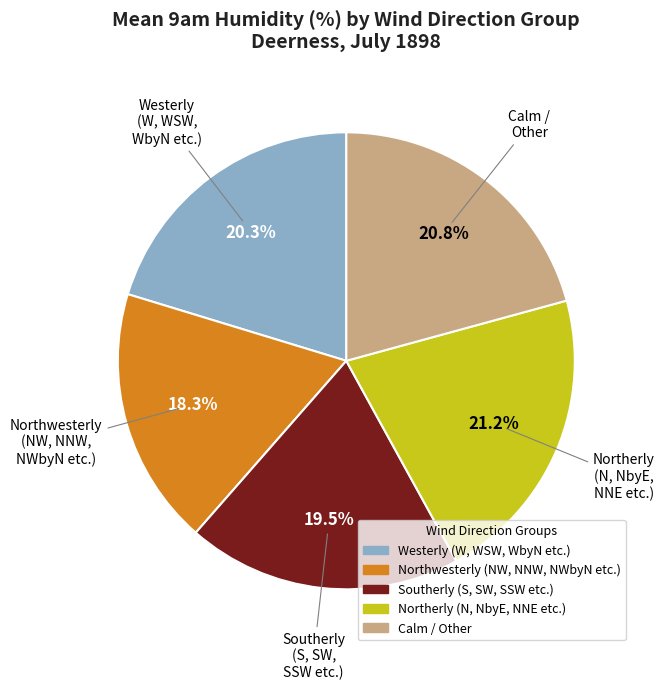

Is there a majority slice in this chart?

No